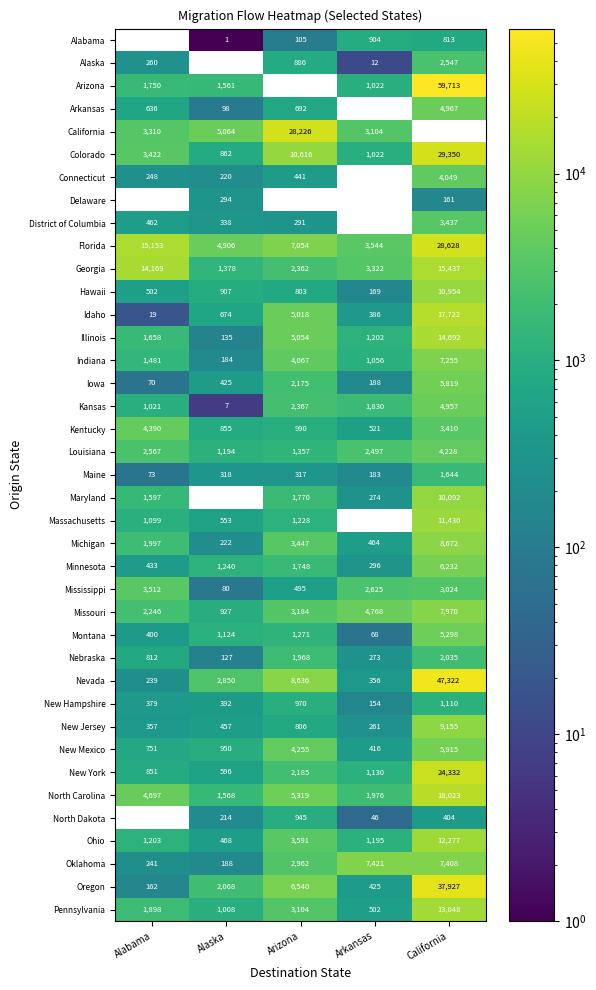

What is the average value of the Kansas series?

2036